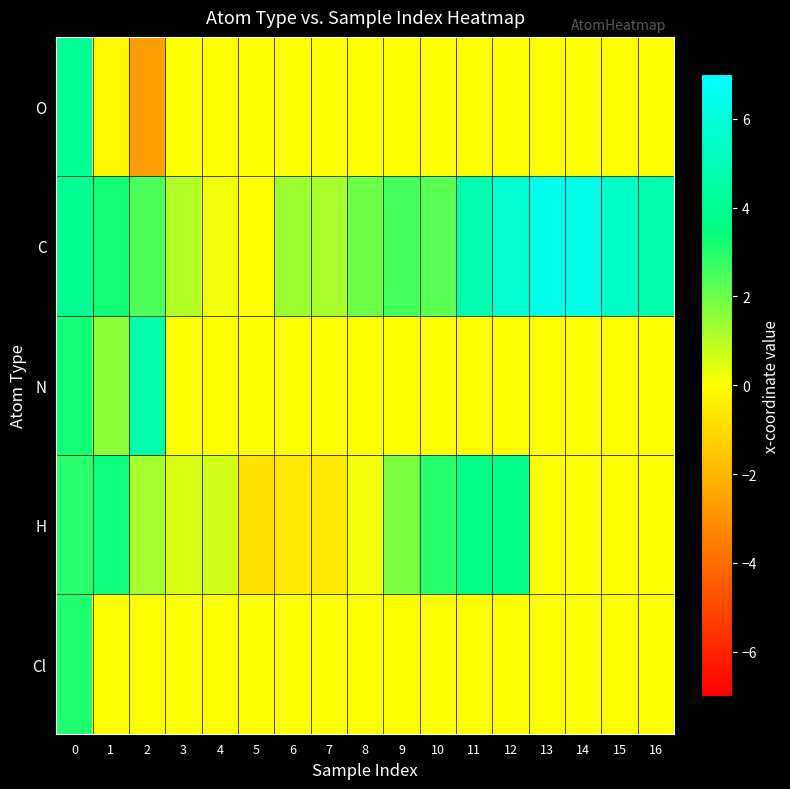

At how many categories does at least one series exceed 0?

16